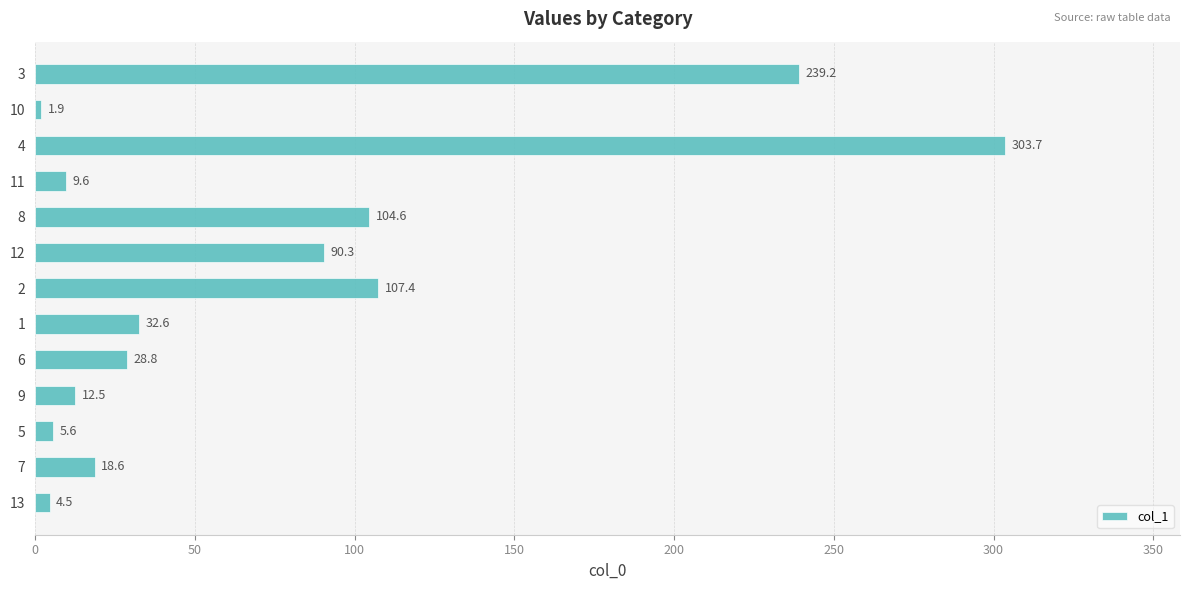

Reading bottom to top, extract all data points from this chart.

4.5	18.6	5.6	12.5	28.8	32.6	107.4	90.3	104.6	9.6	303.7	1.9	239.2